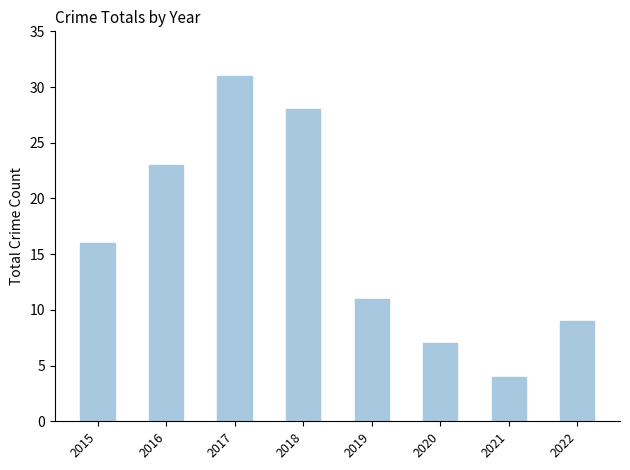

What is the ratio of the value at 2015 to the value at 2021?

4.0